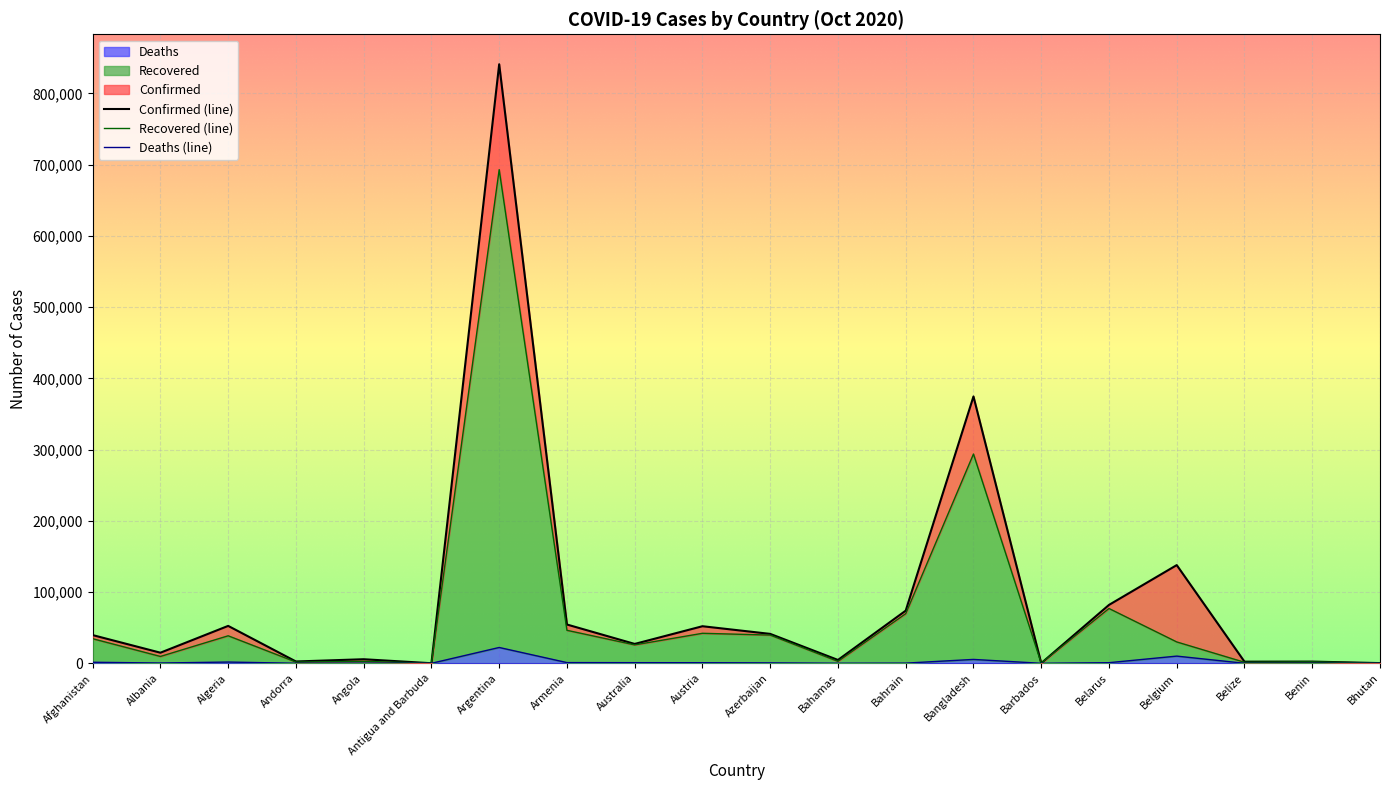

At which category does the chart reach its minimum across all series?

Bhutan